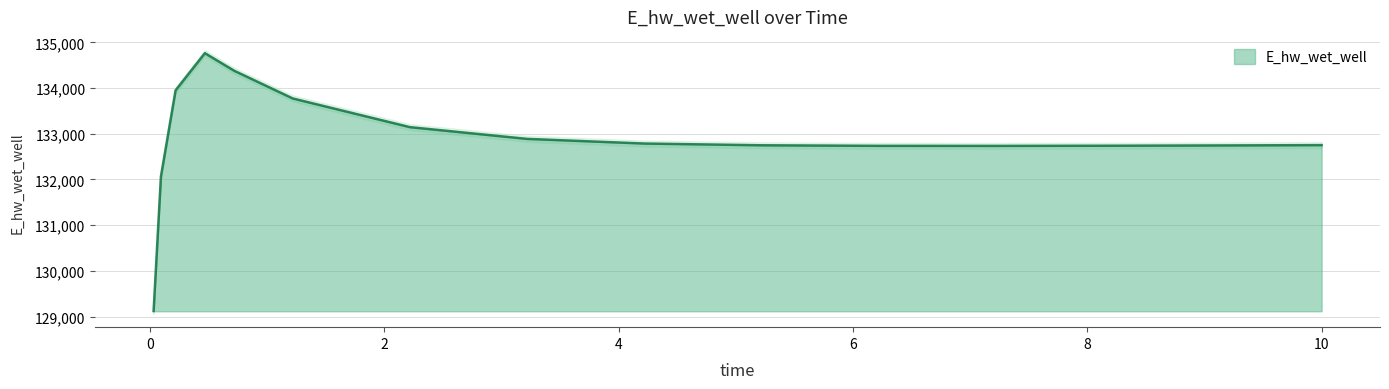

At which category does the data reach its first local peak?

0.46875